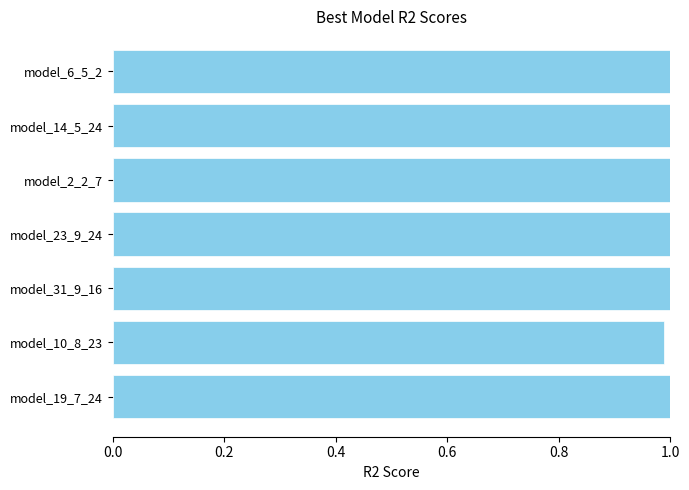

Is it true that the value at model_23_9_24 is 1.8?

False